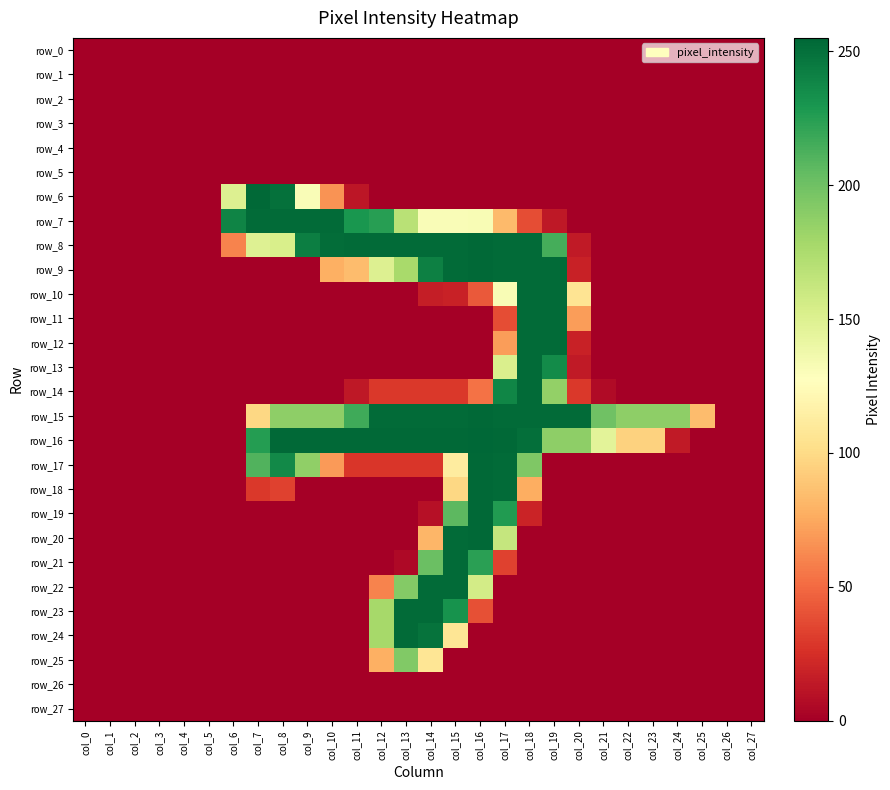

Reading right to left, list all the values displayed in this chart.

row_0: 0	0	0	0	0	0	0	0	0	0	0	0	0	0	0	0	0	0	0	0	0	0	0	0	0	0	0	0
row_1: 0	0	0	0	0	0	0	0	0	0	0	0	0	0	0	0	0	0	0	0	0	0	0	0	0	0	0	0
row_2: 0	0	0	0	0	0	0	0	0	0	0	0	0	0	0	0	0	0	0	0	0	0	0	0	0	0	0	0
row_3: 0	0	0	0	0	0	0	0	0	0	0	0	0	0	0	0	0	0	0	0	0	0	0	0	0	0	0	0
row_4: 0	0	0	0	0	0	0	0	0	0	0	0	0	0	0	0	0	0	0	0	0	0	0	0	0	0	0	0
row_5: 0	0	0	0	0	0	0	0	0	0	0	0	0	0	0	0	0	0	0	0	0	0	0	0	0	0	0	0
row_6: 0	0	0	0	0	0	0	0	0	0	0	0	0	0	0	0	12	66	131	250	254	150	0	0	0	0	0	0
row_7: 0	0	0	0	0	0	0	0	13	38	83	132	131	131	169	225	230	253	253	253	253	240	0	0	0	0	0	0
row_8: 0	0	0	0	0	0	0	14	215	253	253	254	253	253	253	253	253	252	243	153	149	60	0	0	0	0	0	0
row_9: 0	0	0	0	0	0	0	18	253	253	253	254	253	242	177	150	84	78	0	0	0	0	0	0	0	0	0	0
row_10: 0	0	0	0	0	0	0	106	253	253	132	43	18	16	0	0	0	0	0	0	0	0	0	0	0	0	0	0
row_11: 0	0	0	0	0	0	0	70	253	253	38	0	0	0	0	0	0	0	0	0	0	0	0	0	0	0	0	0
row_12: 0	0	0	0	0	0	0	18	253	253	70	0	0	0	0	0	0	0	0	0	0	0	0	0	0	0	0	0
row_13: 0	0	0	0	0	0	0	14	236	253	152	0	0	0	0	0	0	0	0	0	0	0	0	0	0	0	0	0
row_14: 0	0	0	0	0	0	6	29	186	253	239	53	29	29	29	29	13	0	0	0	0	0	0	0	0	0	0	0
row_15: 0	0	84	188	188	188	200	253	253	253	253	254	253	253	253	253	217	188	188	188	98	0	0	0	0	0	0	0
row_16: 0	0	0	14	95	95	146	188	188	251	254	255	254	254	254	254	254	254	254	254	226	0	0	0	0	0	0	0
row_17: 0	0	0	0	0	0	0	0	0	194	253	254	112	28	28	28	28	69	187	237	211	0	0	0	0	0	0	0
row_18: 0	0	0	0	0	0	0	0	0	77	253	254	98	0	0	0	0	0	0	33	29	0	0	0	0	0	0	0
row_19: 0	0	0	0	0	0	0	0	0	19	227	254	207	9	0	0	0	0	0	0	0	0	0	0	0	0	0	0
row_20: 0	0	0	0	0	0	0	0	0	0	163	254	253	81	0	0	0	0	0	0	0	0	0	0	0	0	0	0
row_21: 0	0	0	0	0	0	0	0	0	0	33	224	253	202	5	0	0	0	0	0	0	0	0	0	0	0	0	0
row_22: 0	0	0	0	0	0	0	0	0	0	0	156	253	253	192	60	0	0	0	0	0	0	0	0	0	0	0	0
row_23: 0	0	0	0	0	0	0	0	0	0	0	39	232	253	253	178	0	0	0	0	0	0	0	0	0	0	0	0
row_24: 0	0	0	0	0	0	0	0	0	0	0	0	107	249	253	178	0	0	0	0	0	0	0	0	0	0	0	0
row_25: 0	0	0	0	0	0	0	0	0	0	0	0	0	107	193	78	0	0	0	0	0	0	0	0	0	0	0	0
row_26: 0	0	0	0	0	0	0	0	0	0	0	0	0	0	0	0	0	0	0	0	0	0	0	0	0	0	0	0
row_27: 0	0	0	0	0	0	0	0	0	0	0	0	0	0	0	0	0	0	0	0	0	0	0	0	0	0	0	0